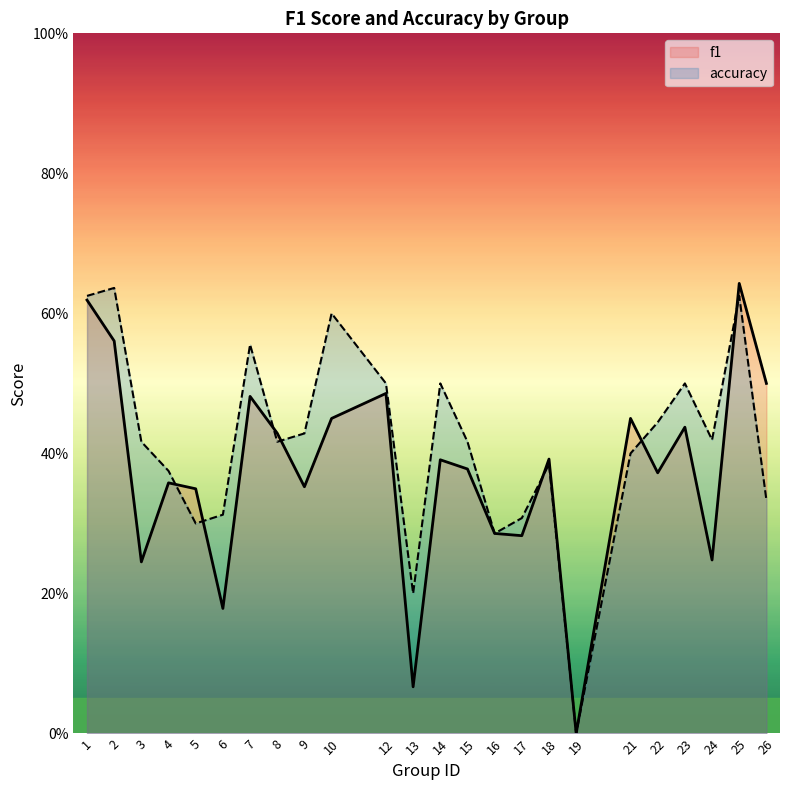

How many times do f1 and accuracy cross each other?

7